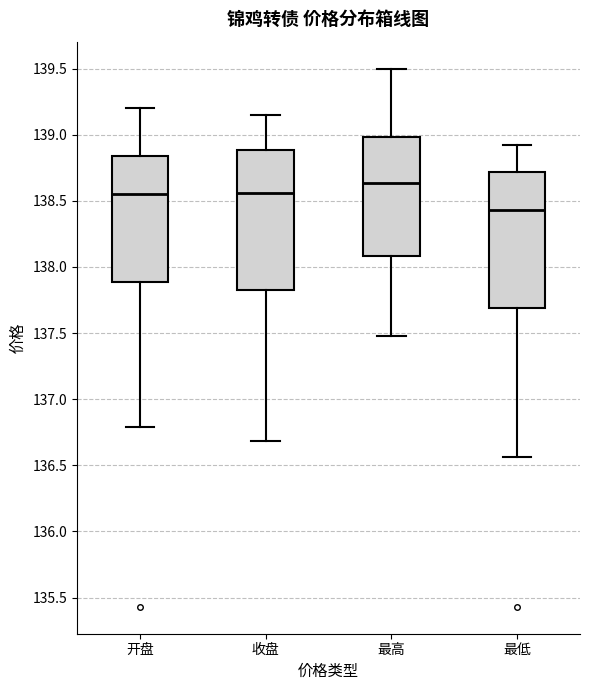

Where does the lower whisker of the box for 收盘 end on the y-axis? The values are not printed on the chart, so give them approximately, as read against the axis.

136.70